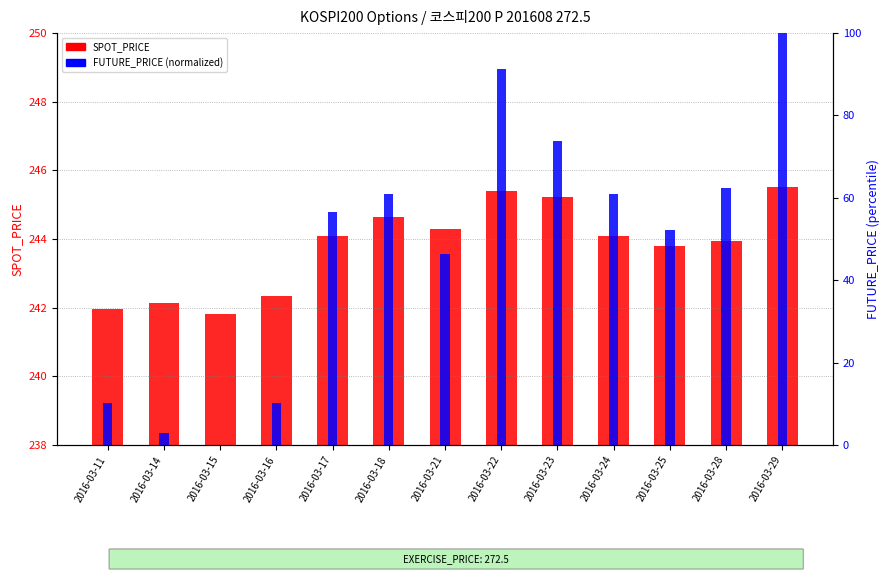

Which label corresponds to the smallest value in the chart?

2016-03-15